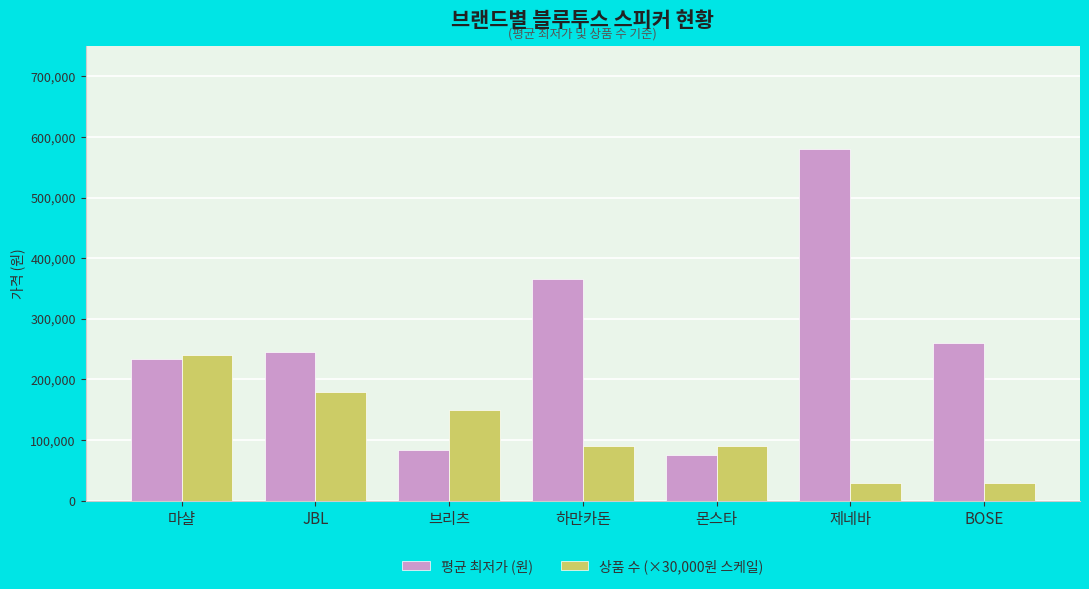

Does the chart contain stacked bars?

No